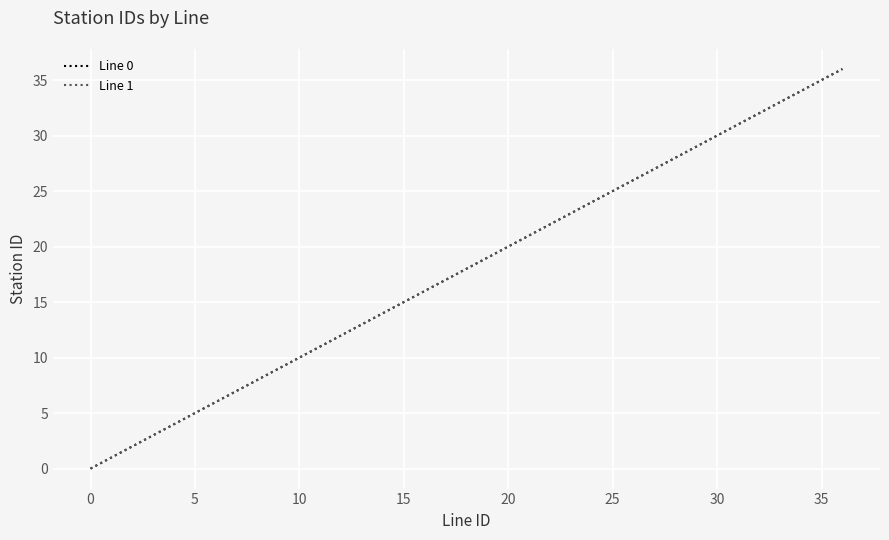

Does the chart have visible grid lines?

Yes